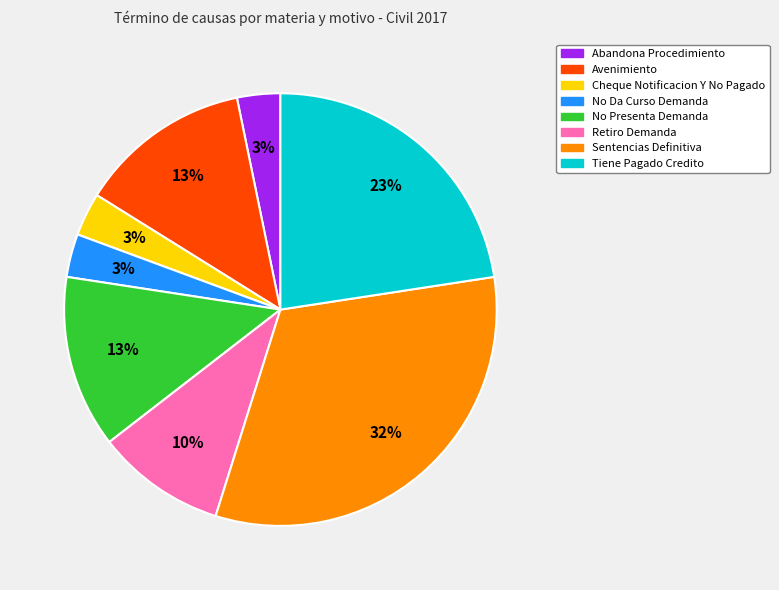

To the nearest percent, what is the difference between the Avenimiento and Retiro Demanda slice percentages?

3%